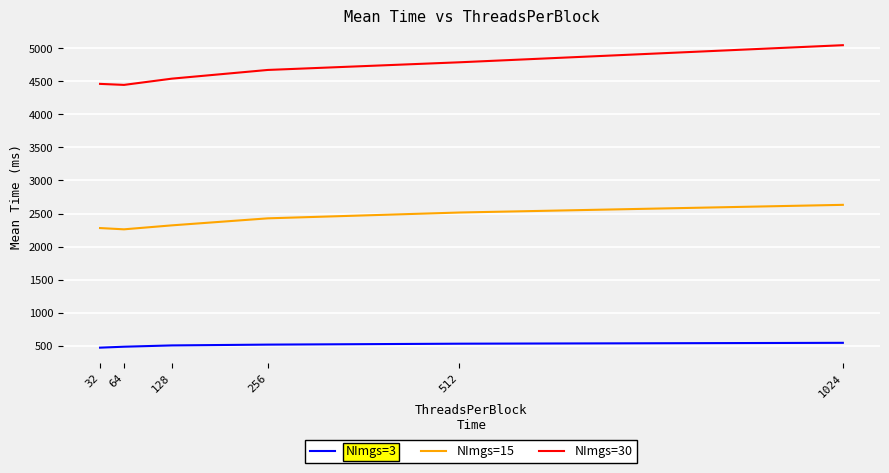

At which category does the chart reach its peak across all series?

1024